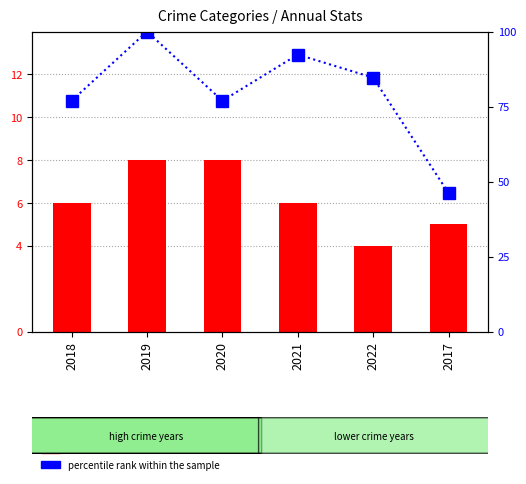

Is the value of percentile rank within the sample at 2018 greater than the value of transformed count at 2018?

Yes